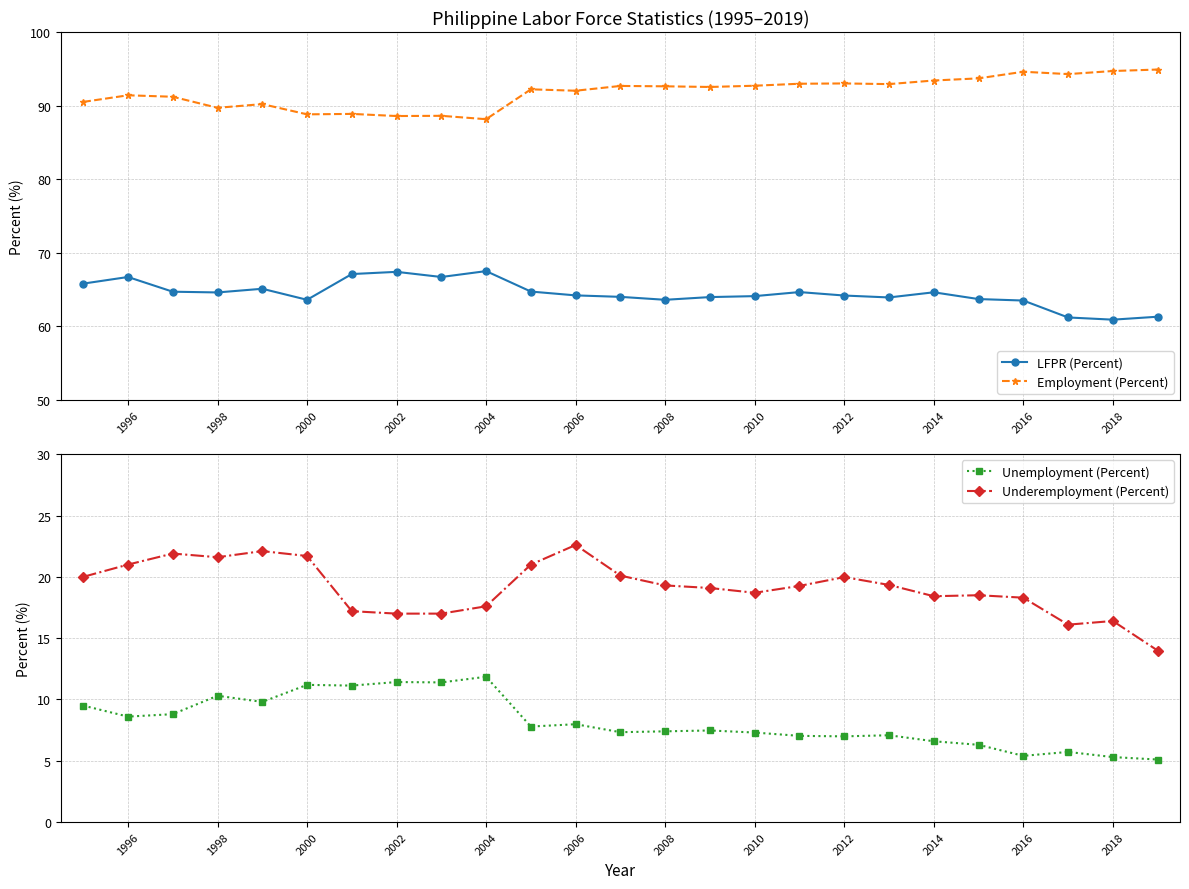

In LFPR (Percent), how many points are higher than both neighbors (excluding endpoints)?

6